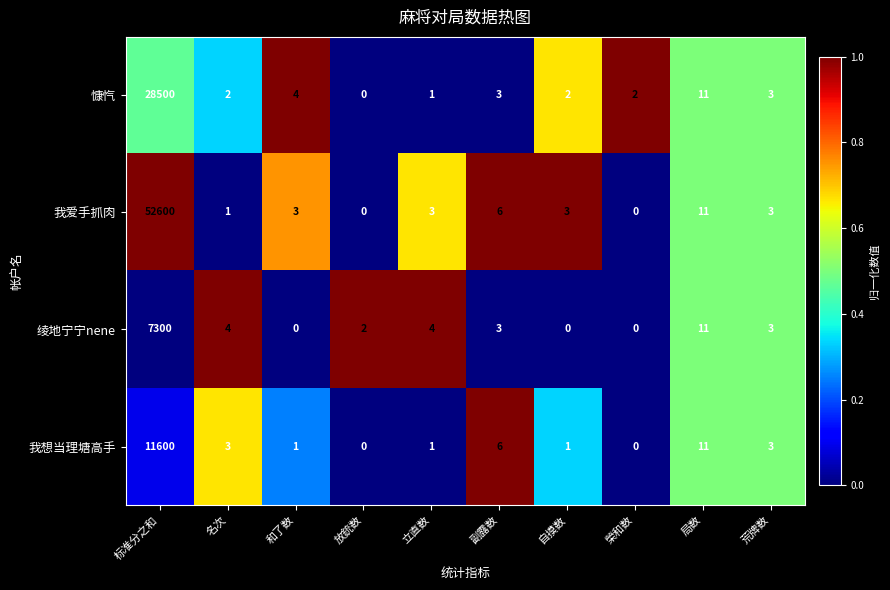

At which category does the chart reach its peak across all series?

标准分之和